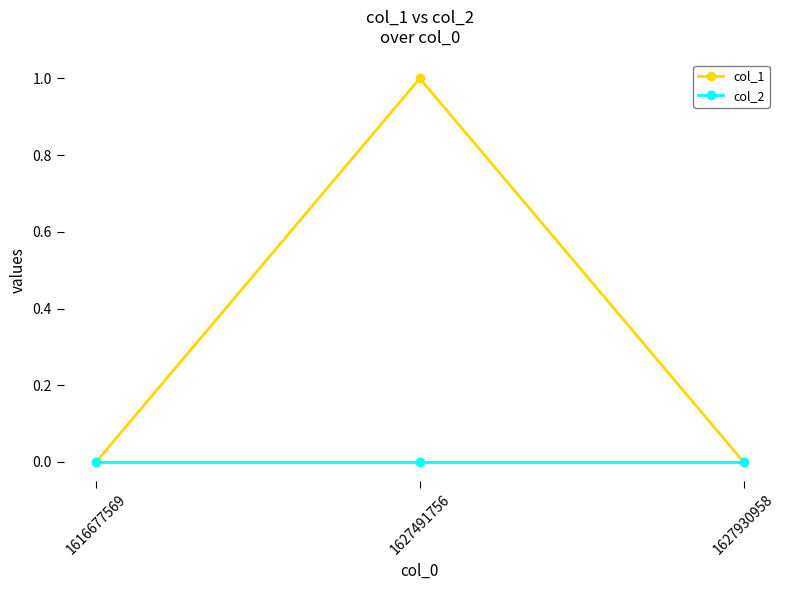

The col_2 series shows 0 at 1627930958. True or false?

True